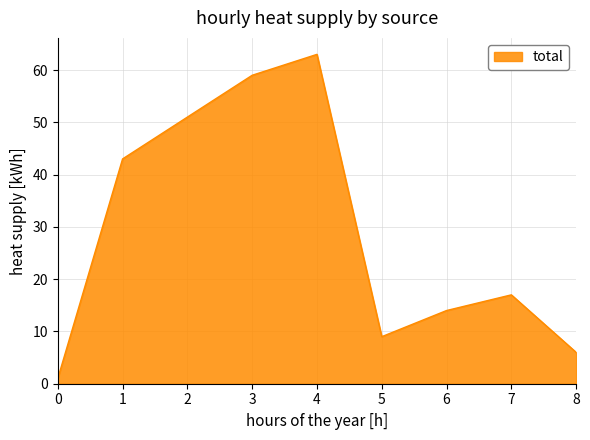

Which label corresponds to the largest value in the chart?

4